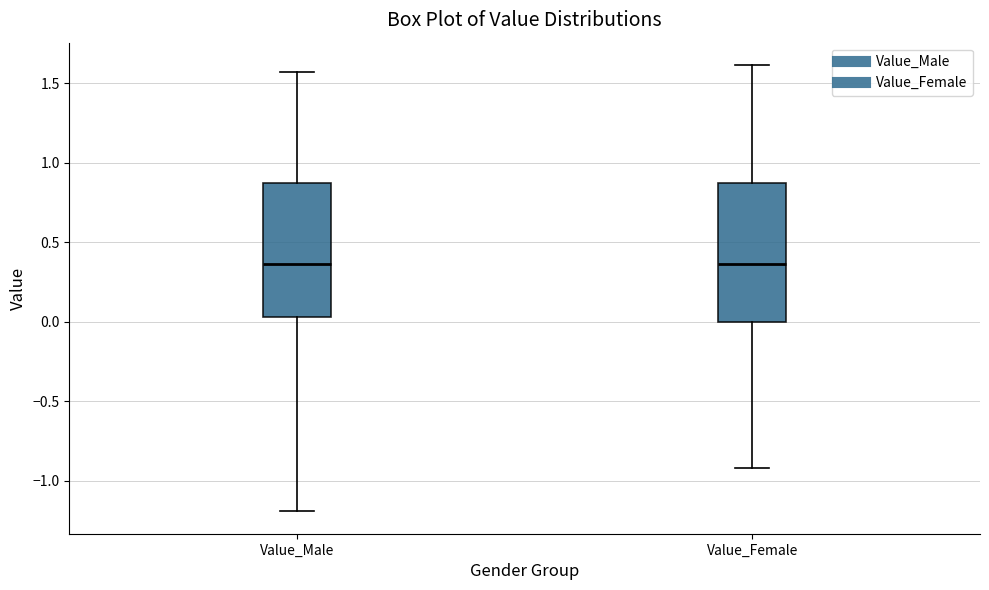

Reading left to right, read every box against the y-axis: the position of its median line, the range the box covers, and the ends of its whiskers. The values are not printed on the chart, so give them approximately, as read against the axis.

Value_Male: median 0.35, box 0.05 to 0.85, whiskers -1.20 to 1.55
Value_Female: median 0.35, box 0.00 to 0.85, whiskers -0.90 to 1.60